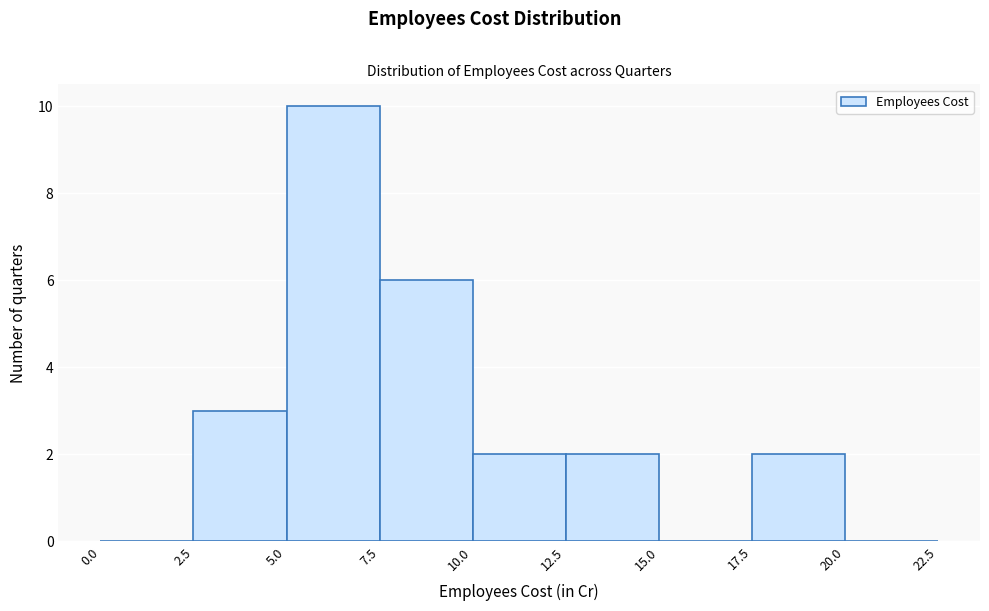

Over which range of the x-axis is the bar tallest?

5.0 to 7.5